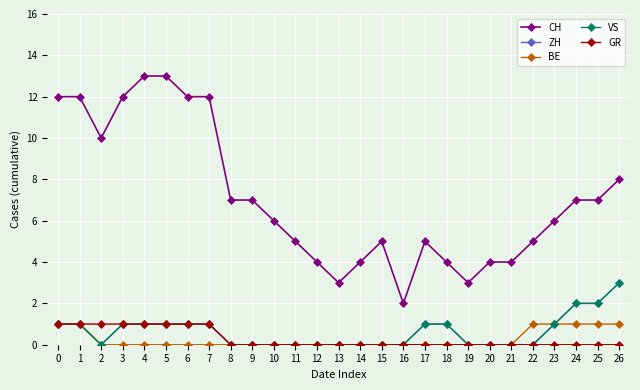

Which series has the largest total across all categories?

CH